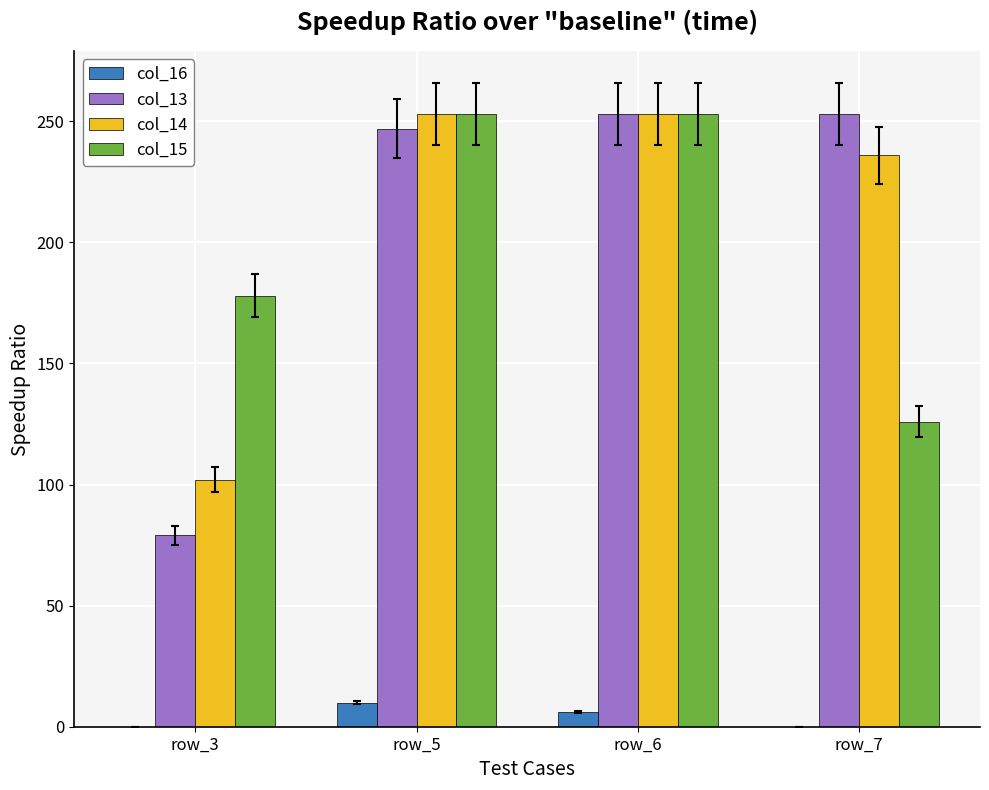

The value of col_14 at row_7 is 236. True or false?

True